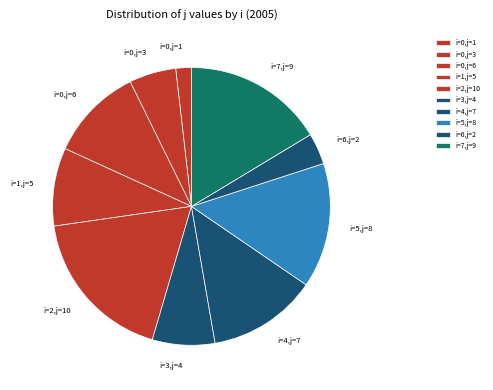

Rank the categories by value from highest to lowest.

i=2,j=10, i=7,j=9, i=5,j=8, i=4,j=7, i=0,j=6, i=1,j=5, i=3,j=4, i=0,j=3, i=6,j=2, i=0,j=1